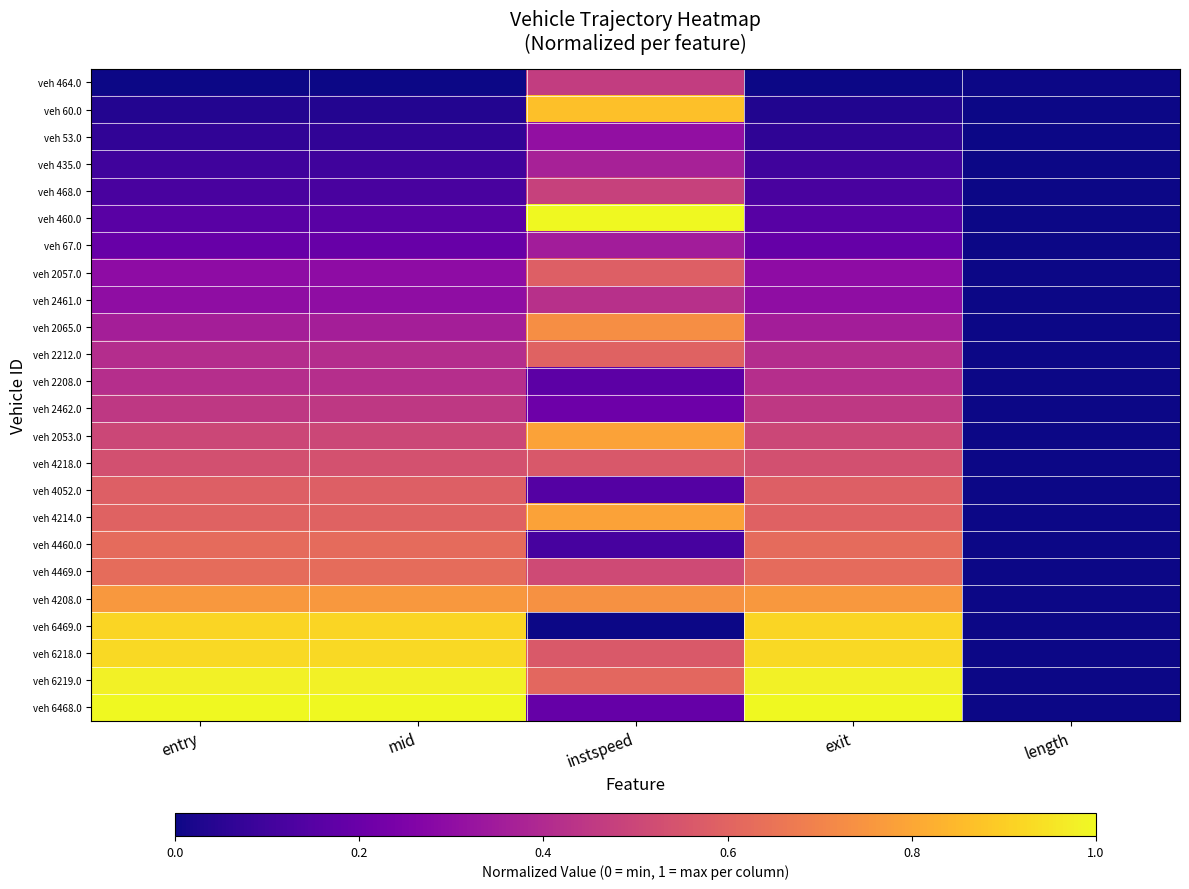

What is the difference between the highest and lowest values at instspeed?

1.0